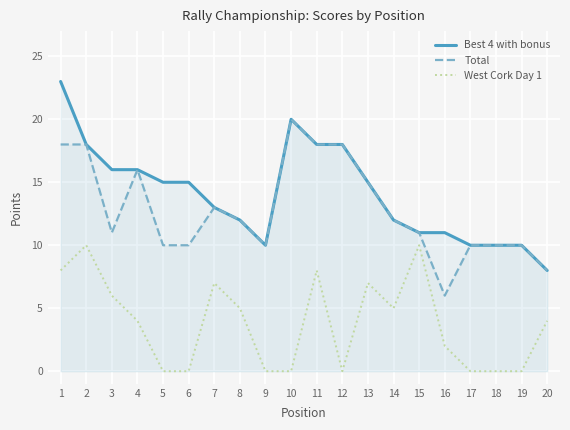

True or false: Total and Best 4 with bonus cross at least once.

False